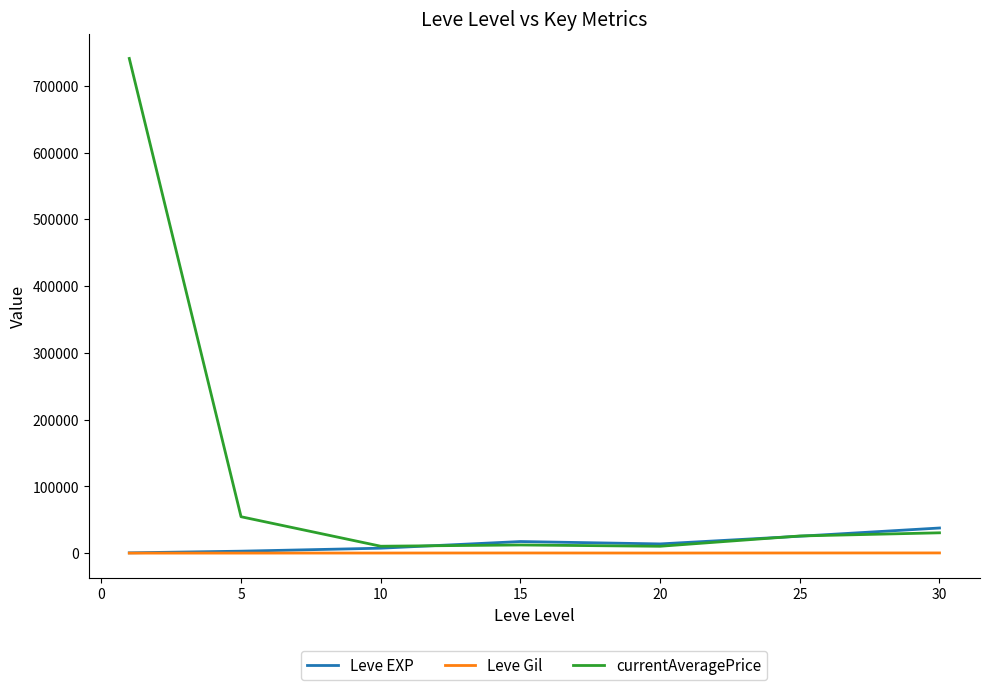

Which series has the widest spread of values?

currentAveragePrice